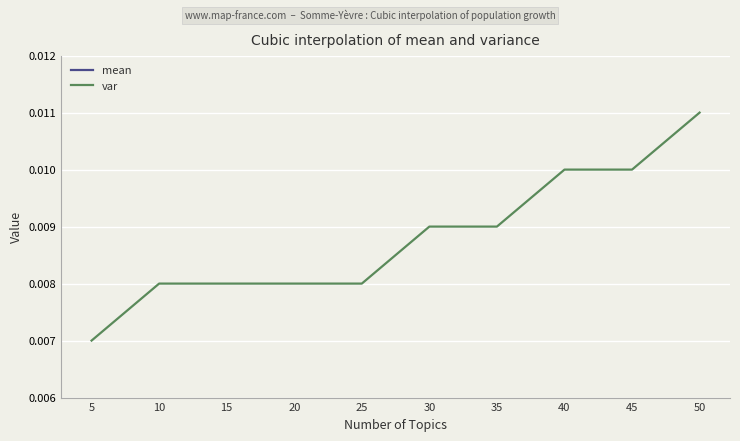

List the series in order of their peak value, highest first.

mean, var